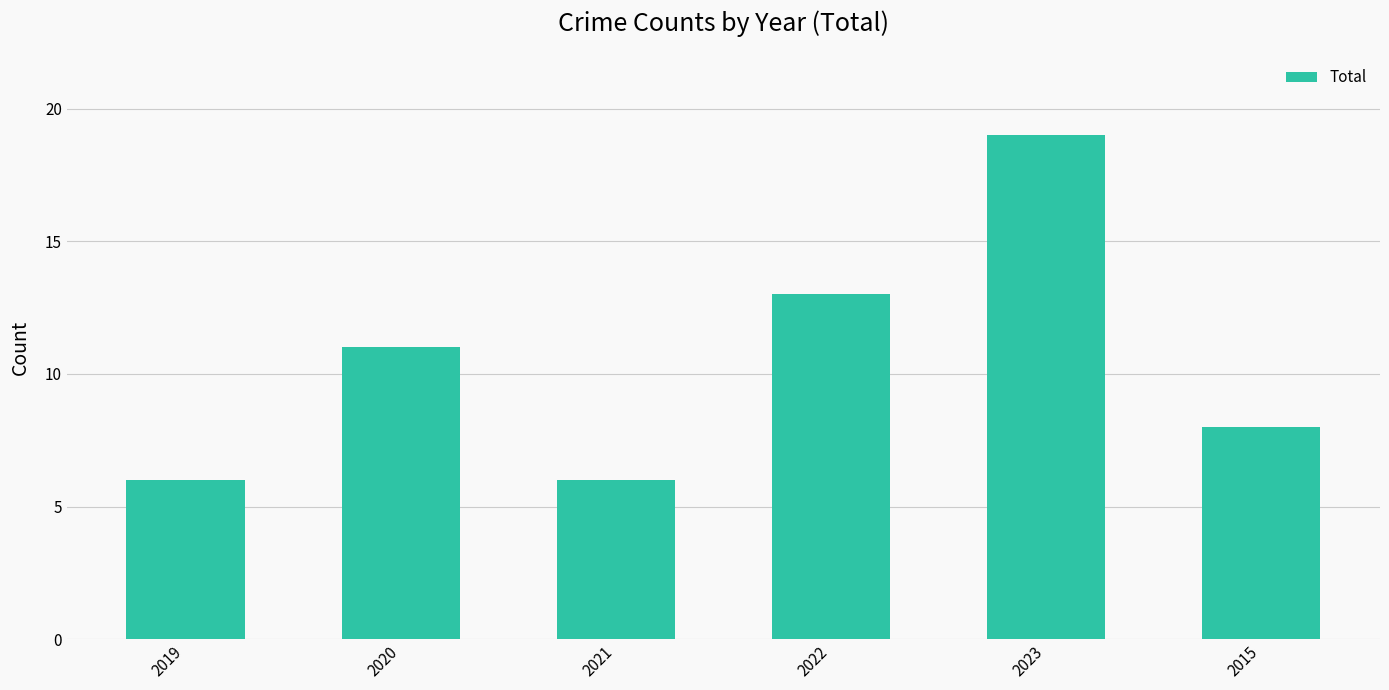

Does the chart contain any negative values?

No